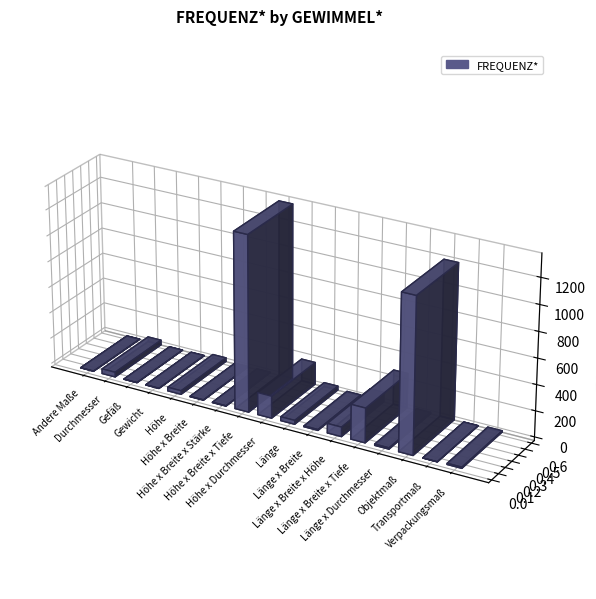

What value does the data have at Andere Maße?

1